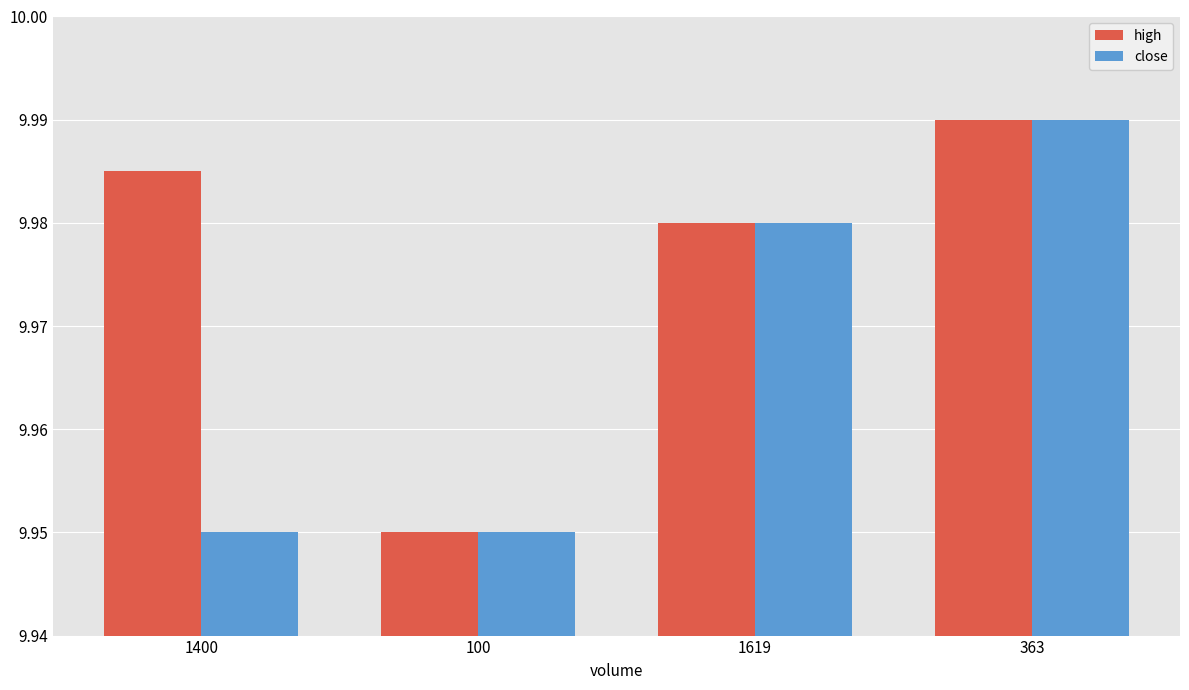

Is it true that high equals 5.7 at 100?

False